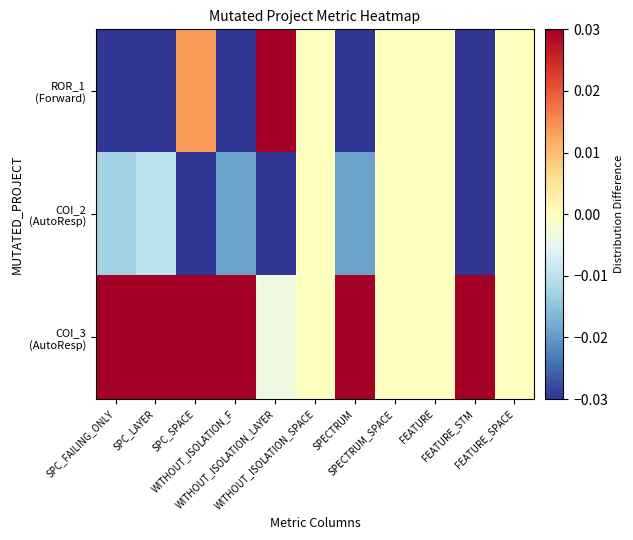

List the series in order of their peak value, lowest first.

COI_2 (AutoResp), ROR_1 (Forward), COI_3 (AutoResp)